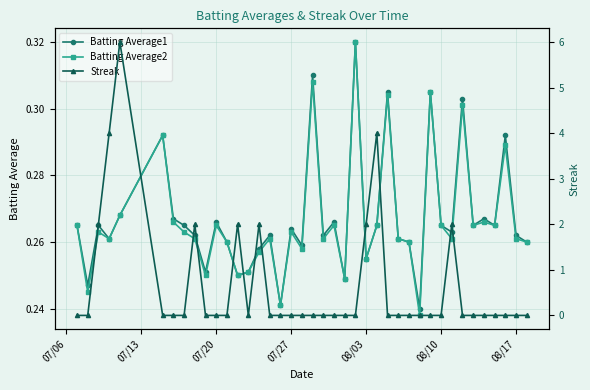

In Batting Average2, how many points are higher than both neighbors (excluding endpoints)?

13